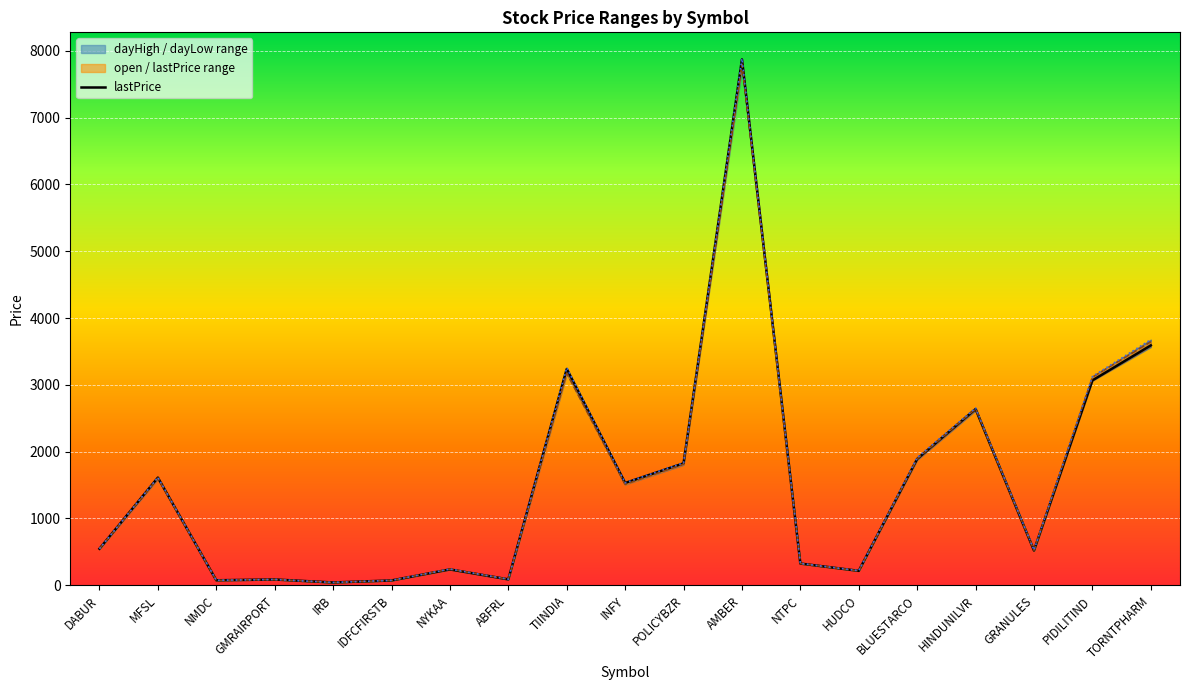

Between INFY and GRANULES, which is larger?

INFY